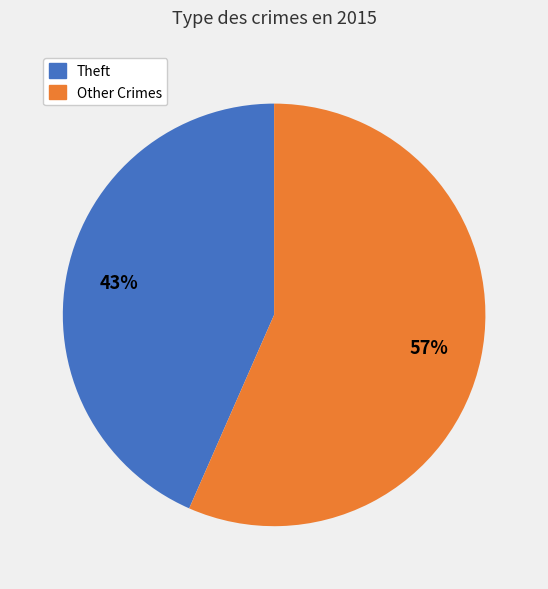

Is there any slice that represents more than half of the pie?

Yes